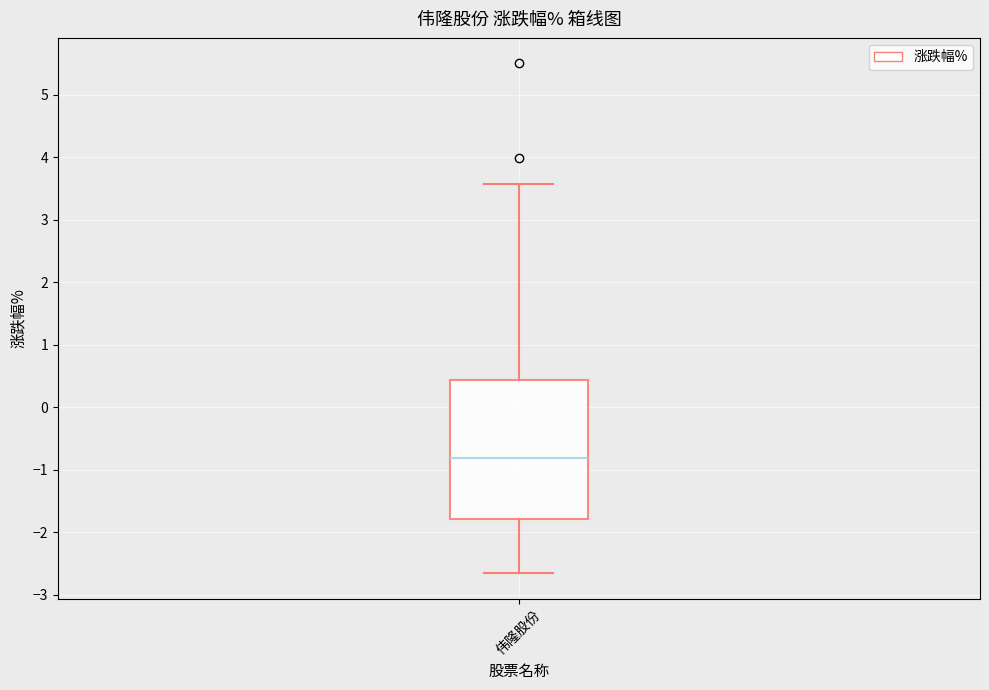

Read this box plot against the y-axis: the position of the median line, the range covered by the box, and the ends of both whiskers. The values are not printed on the chart, so give them approximately, as read against the axis.

median -0.8, box -1.8 to 0.4, whiskers -2.6 to 3.6